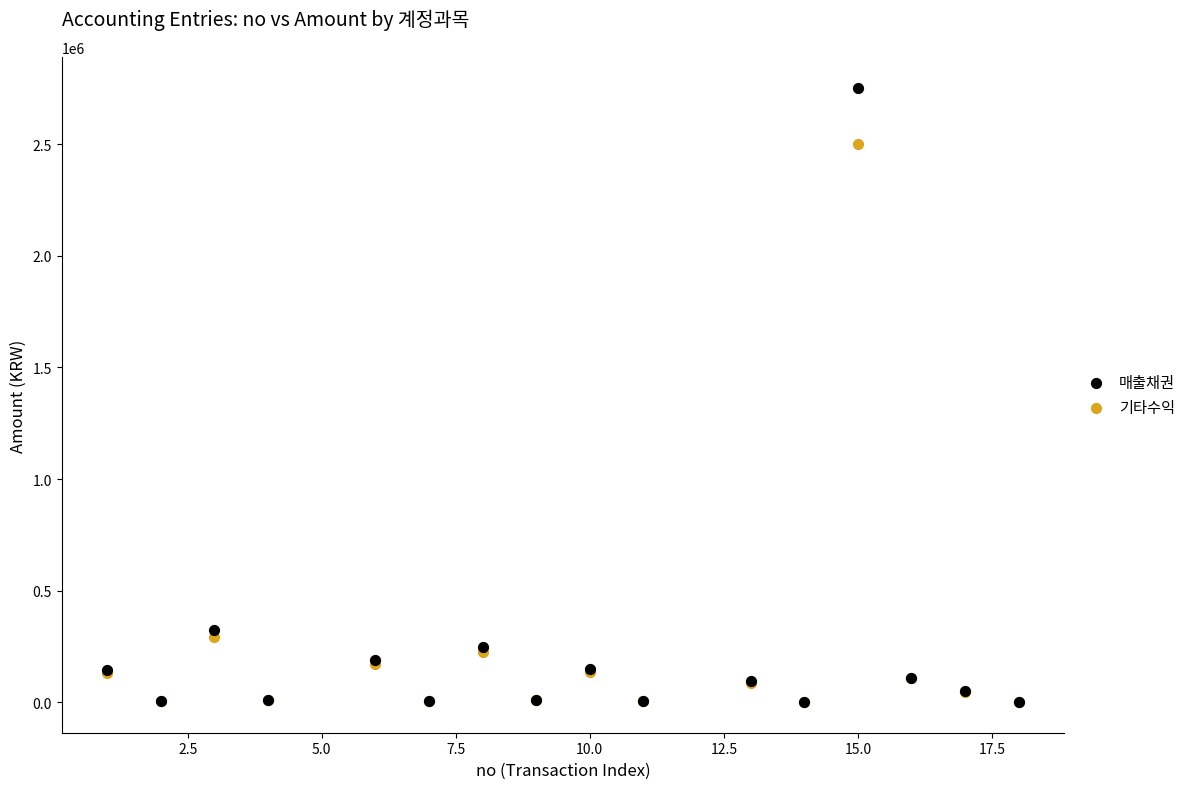

Which series has the largest Y range (max minus min)?

매출채권